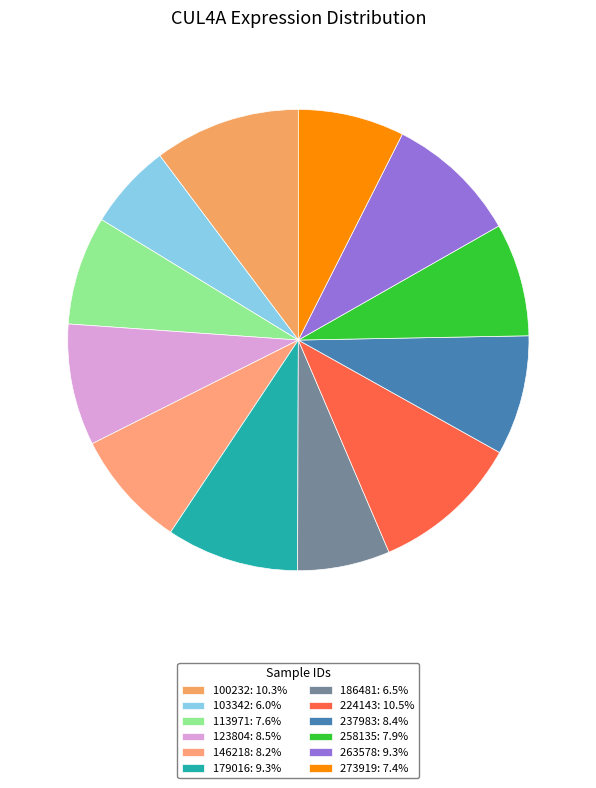

How many segments does this pie chart have?

12